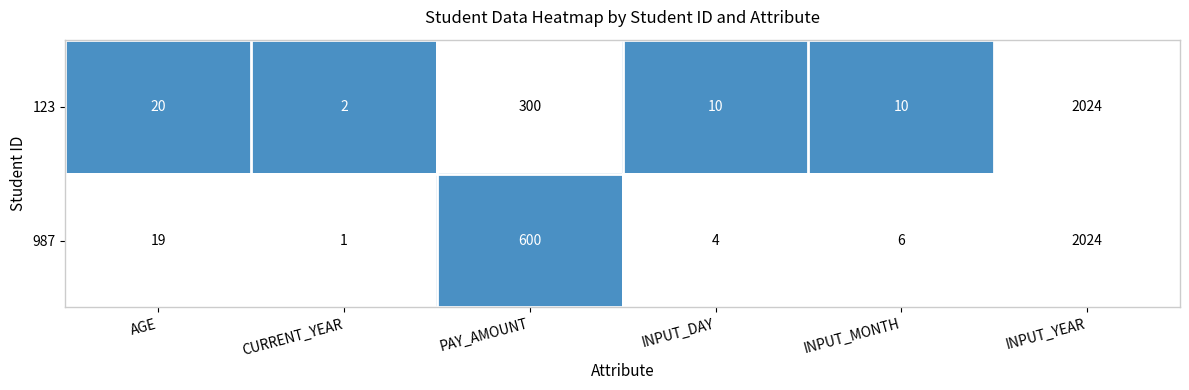

How many data points in 123 are less than 20?

3